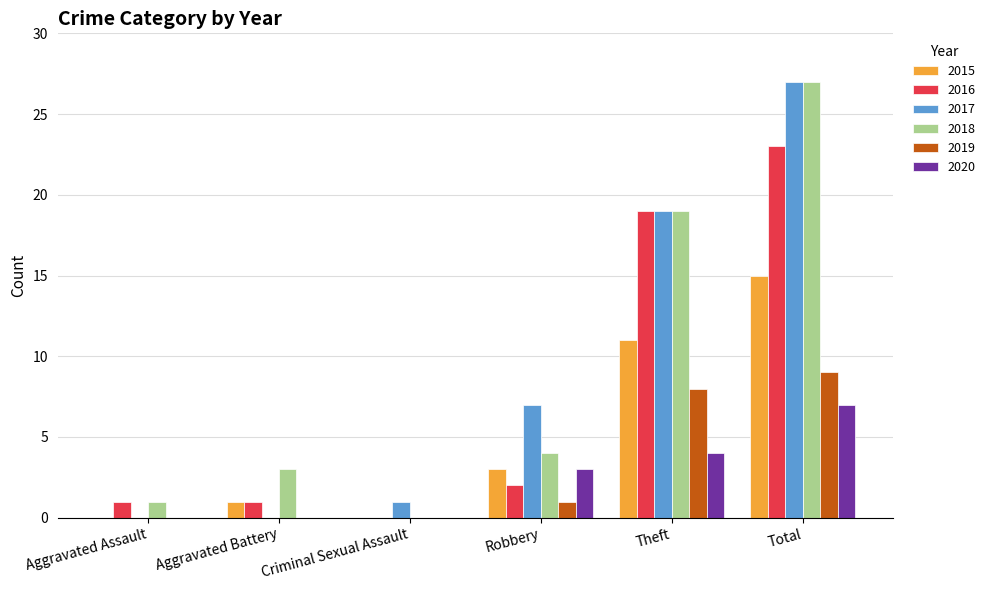

At which category does the chart reach its peak across all series?

Total